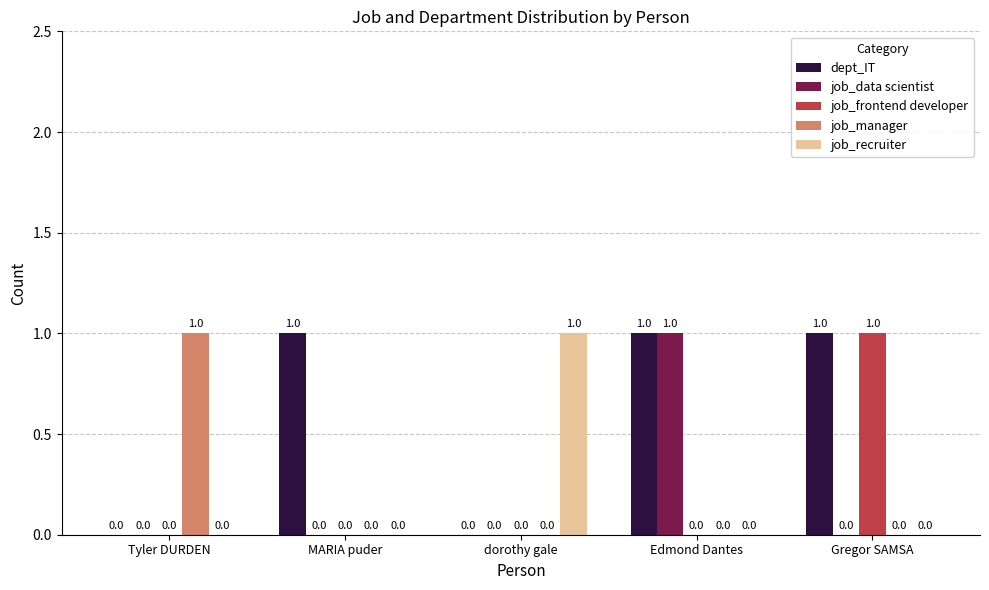

True or false: job_recruiter has a value of 0 at MARIA puder.

True